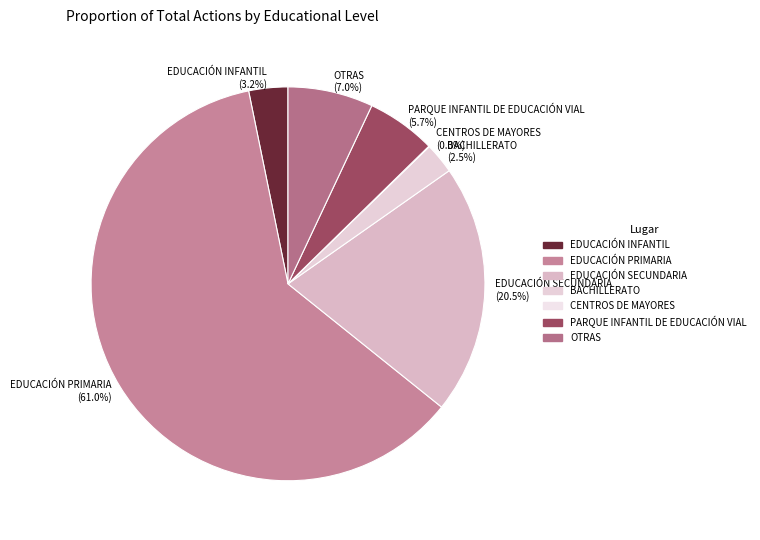

To the nearest percent, what is the average slice percentage?

14%